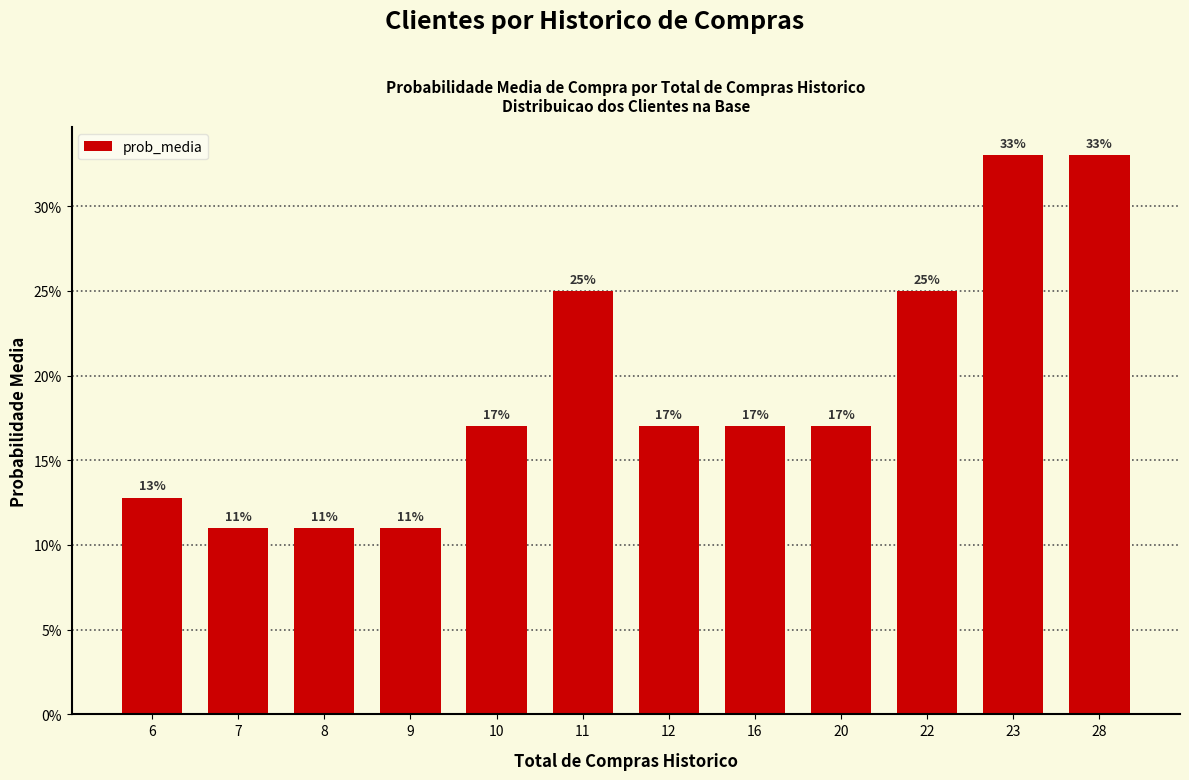

What is the average value?

0.2